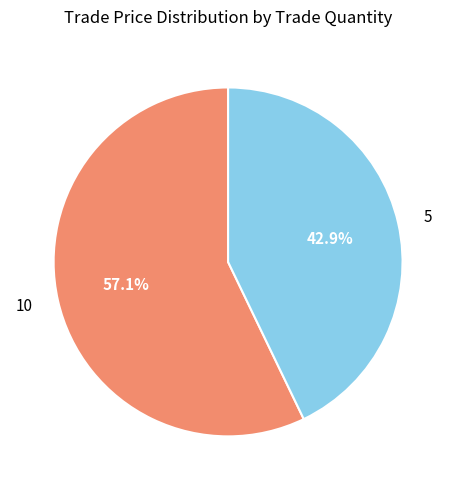

Between 5 and 10, which is larger?

10